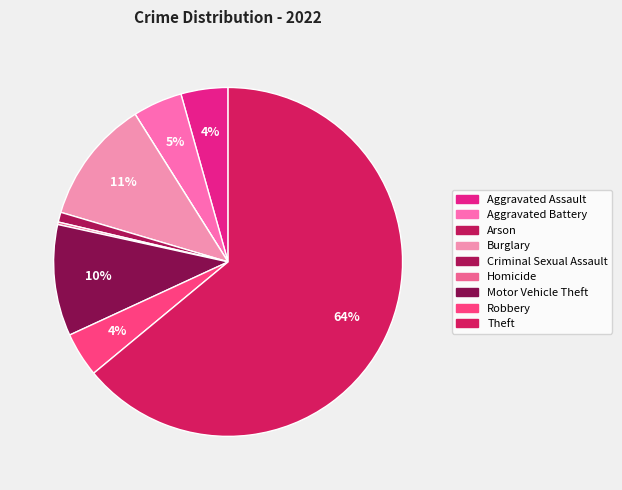

Count the number of slices in the pie.

9